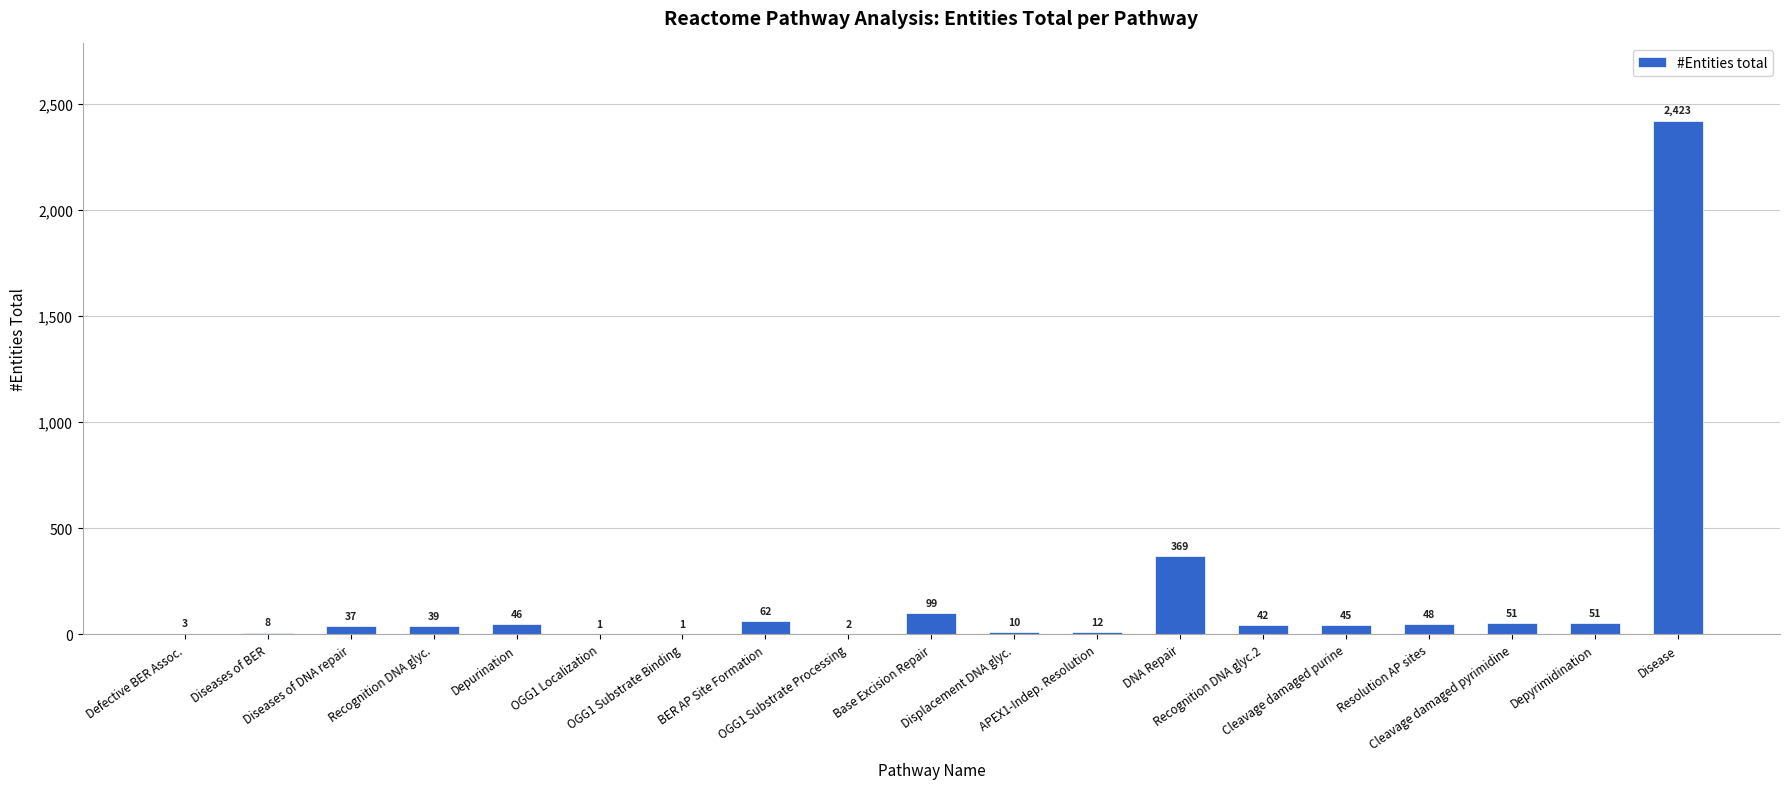

What is the greatest value displayed?

2423